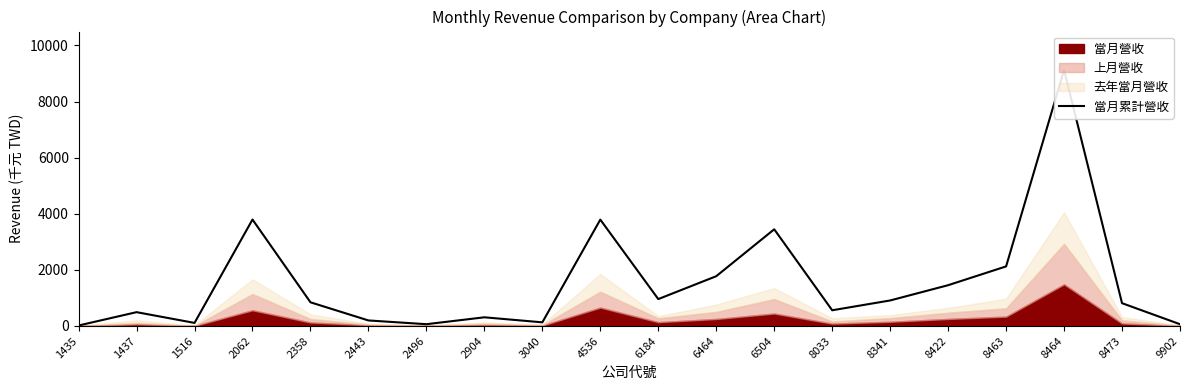

What is the maximum value shown in the chart?

9127.5